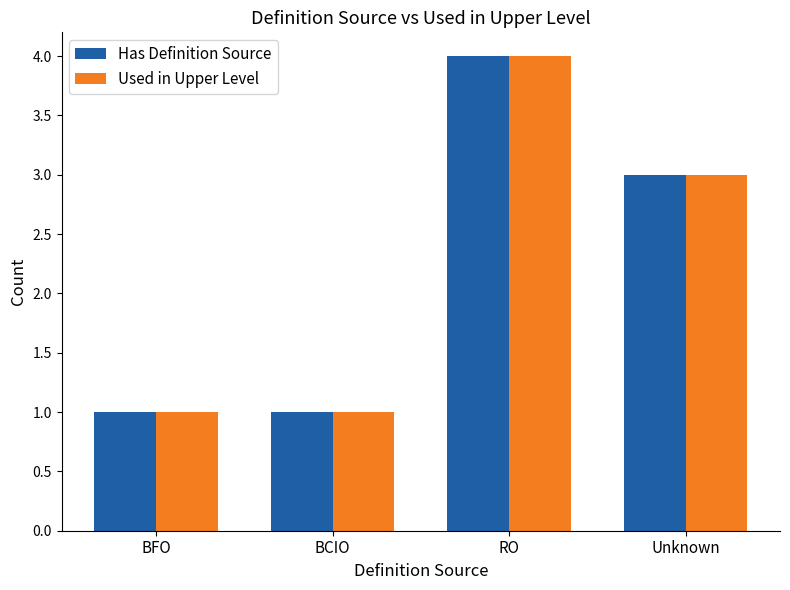

At which label does Has Definition Source reach its peak?

RO